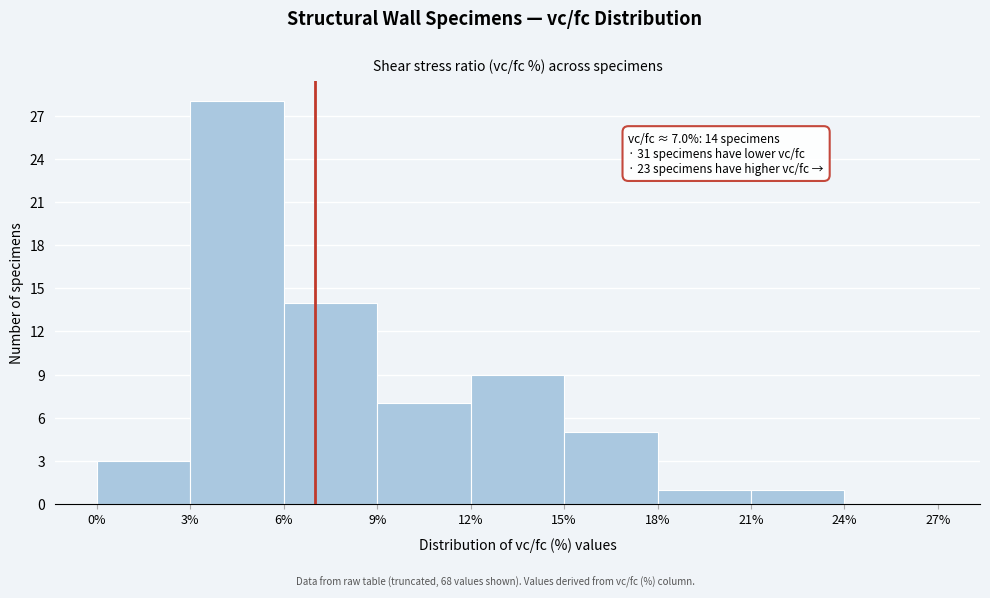

Over which range of the x-axis is the bar tallest?

3% to 6%